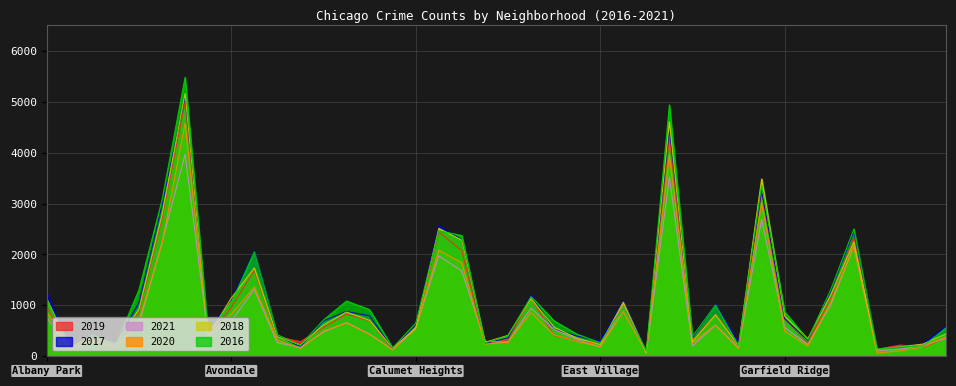

What is the label of the 37th point from the left?

Grant Park